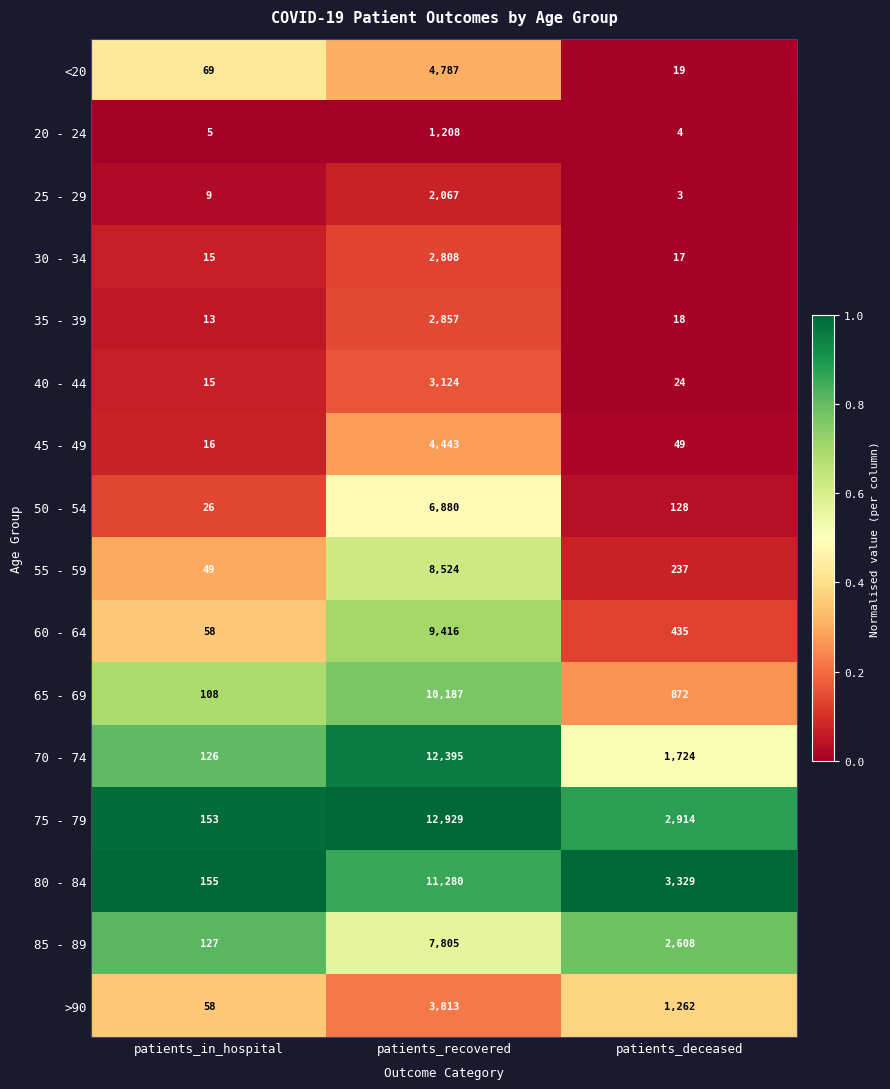

Where is 20 - 24 nearest to the value 606?

patients_in_hospital